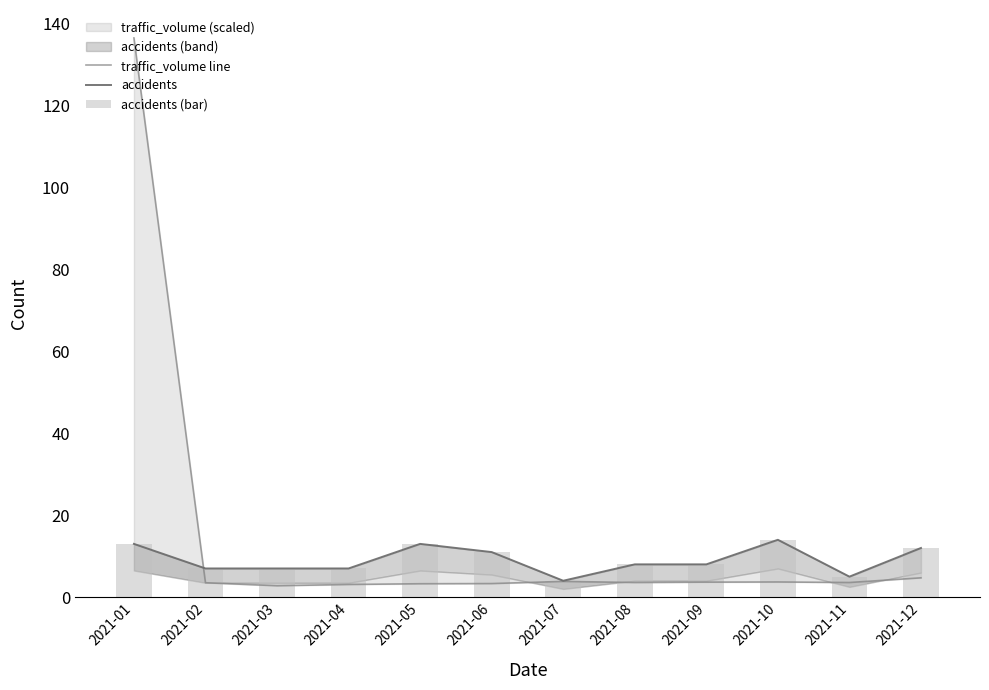

The value of traffic_volume line at 2021-12 is 4.7. True or false?

True